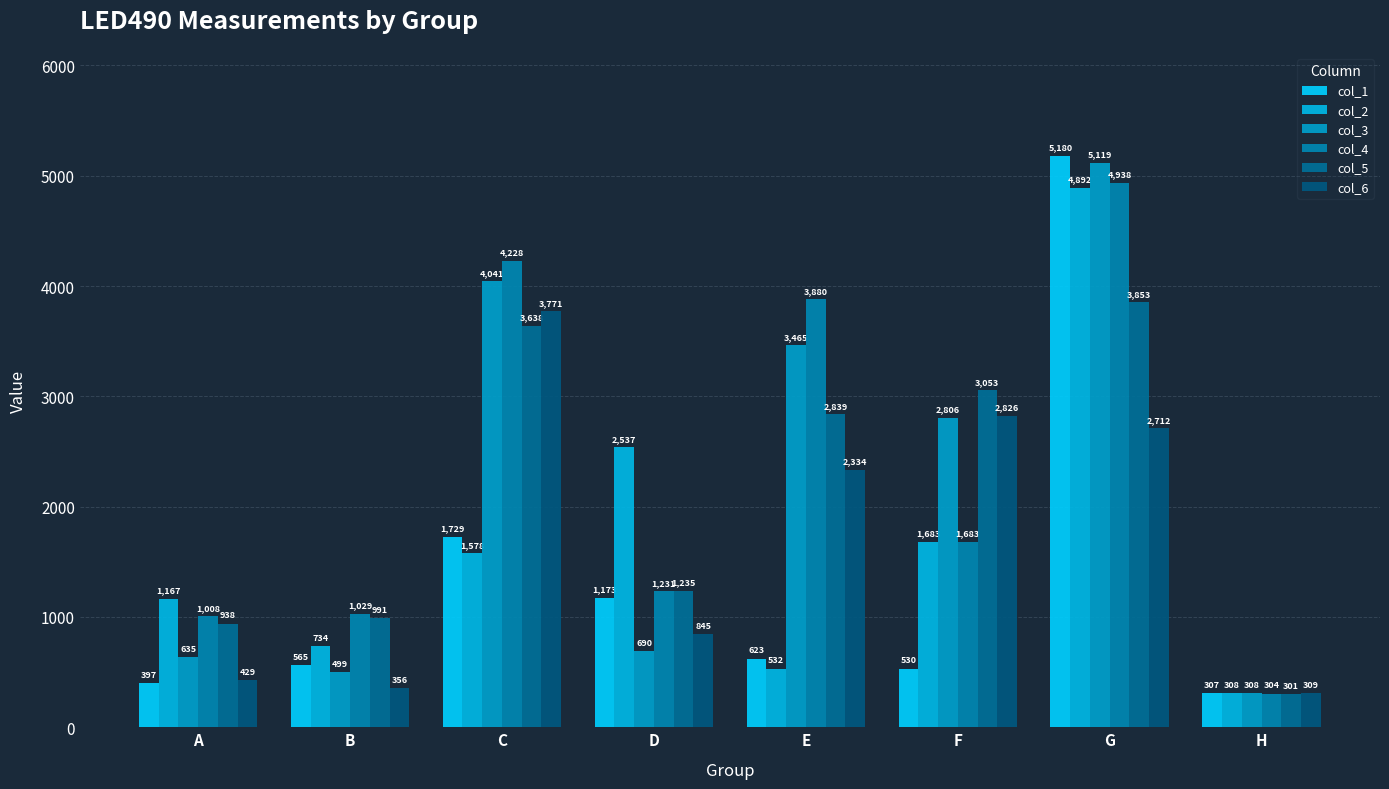

What is the value of the col_6 bar at the 5th from the left?

2334